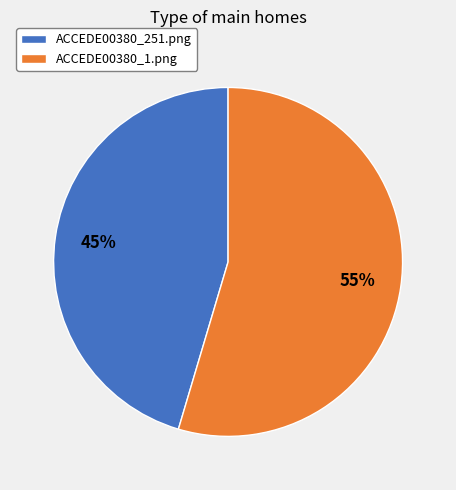

Does ACCEDE00380_1.png account for over 50% of the chart?

Yes